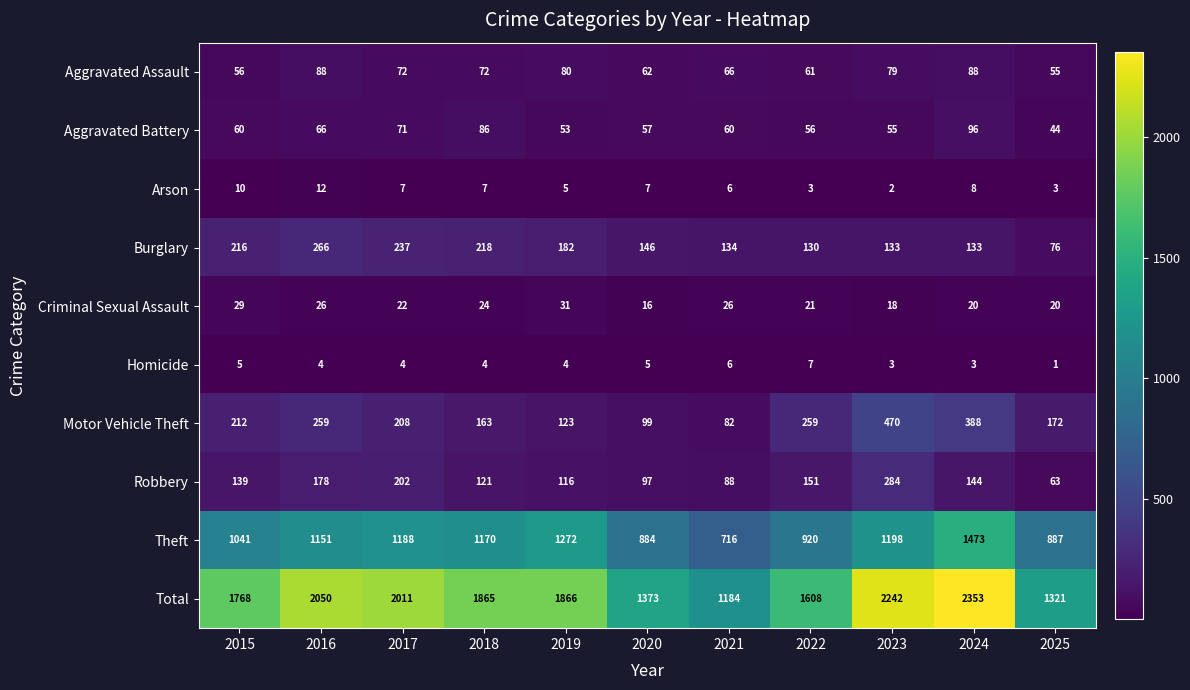

What is the minimum value shown in the chart?

1